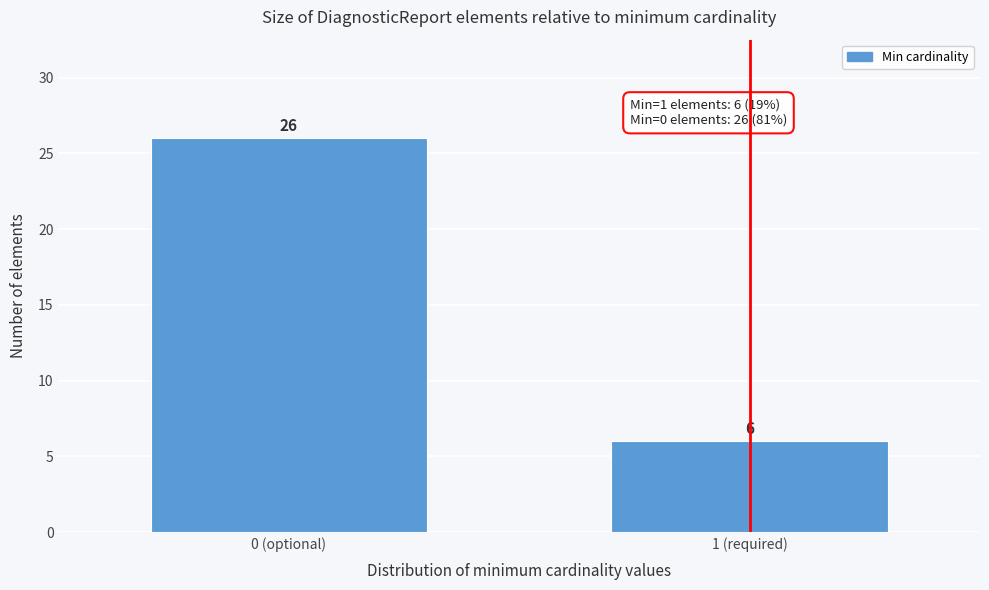

Reading left to right, extract all data points from this chart.

26	6